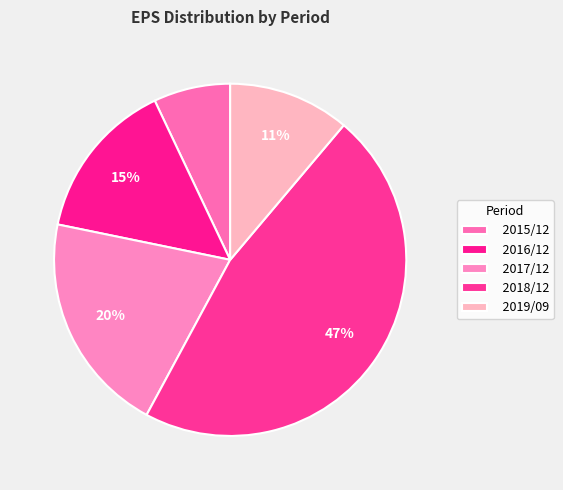

How many segments does this pie chart have?

5